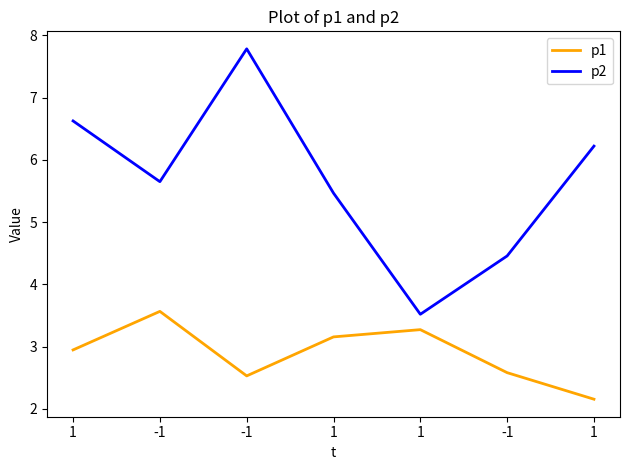

What are all the series names shown in the legend?

p1, p2